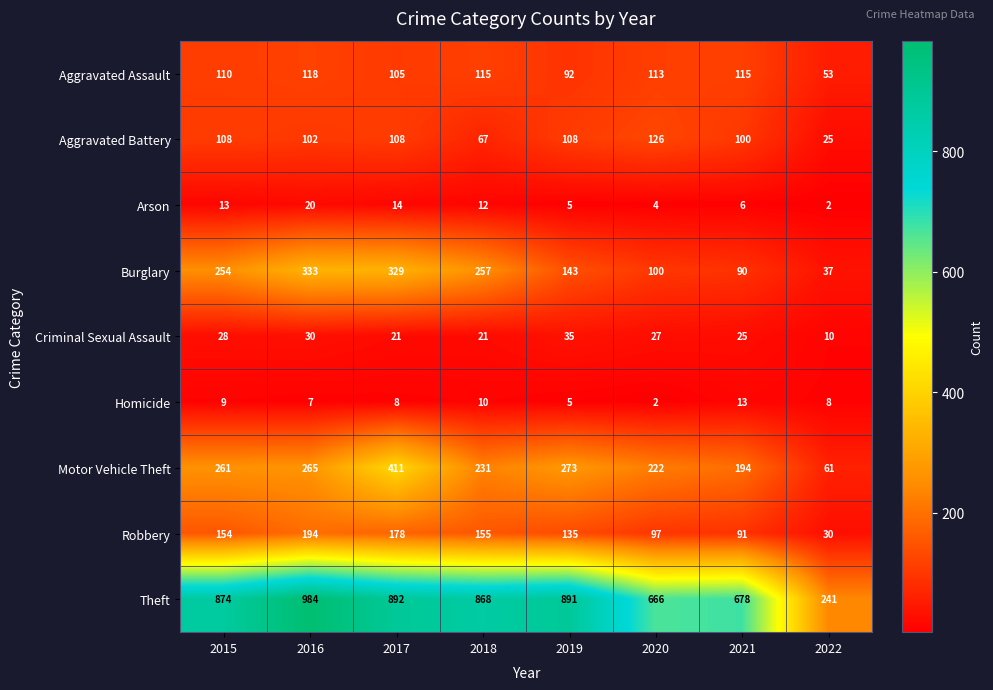

Which series has the largest range (max minus min)?

Theft